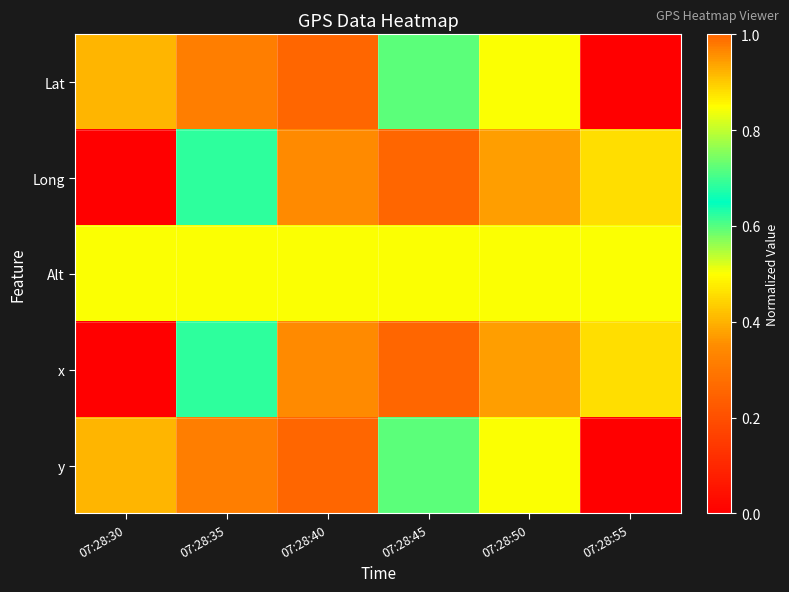

Rank the series at 07:28:35 from lowest to highest value.

Alt, x, Long, Lat, y